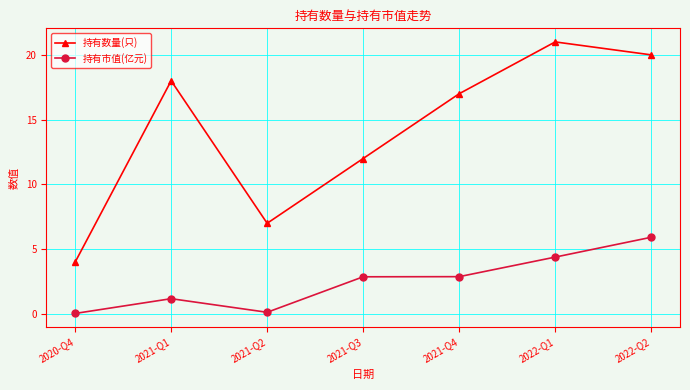

True or false: 持有数量(只) has more than 1 interior local peaks.

True